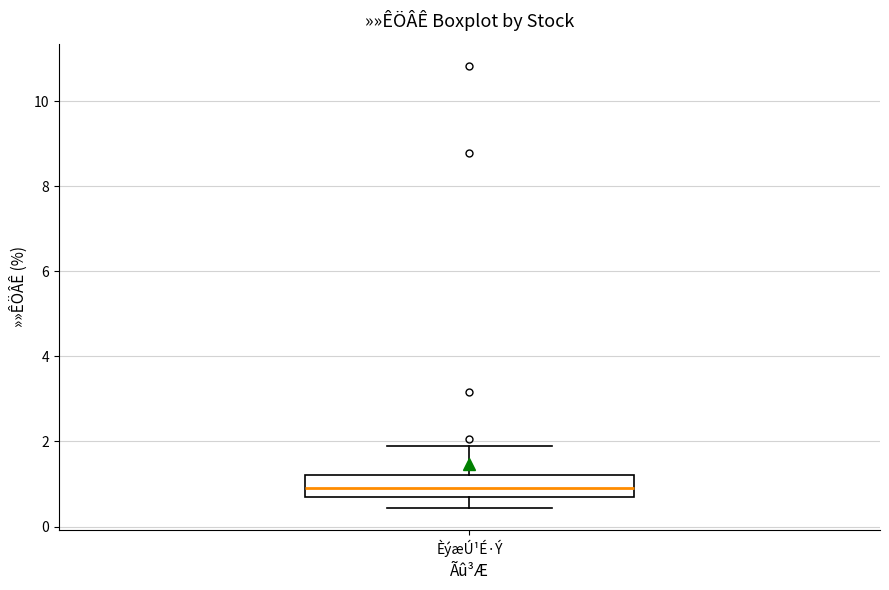

Transcribe this box plot: give where the median line is, the range the box spans, and where the two whiskers end, as read against the y-axis. The values are not printed on the chart, so give them approximately, as read against the axis.

median 1.0, box 0.6 to 1.2, whiskers 0.4 to 2.0